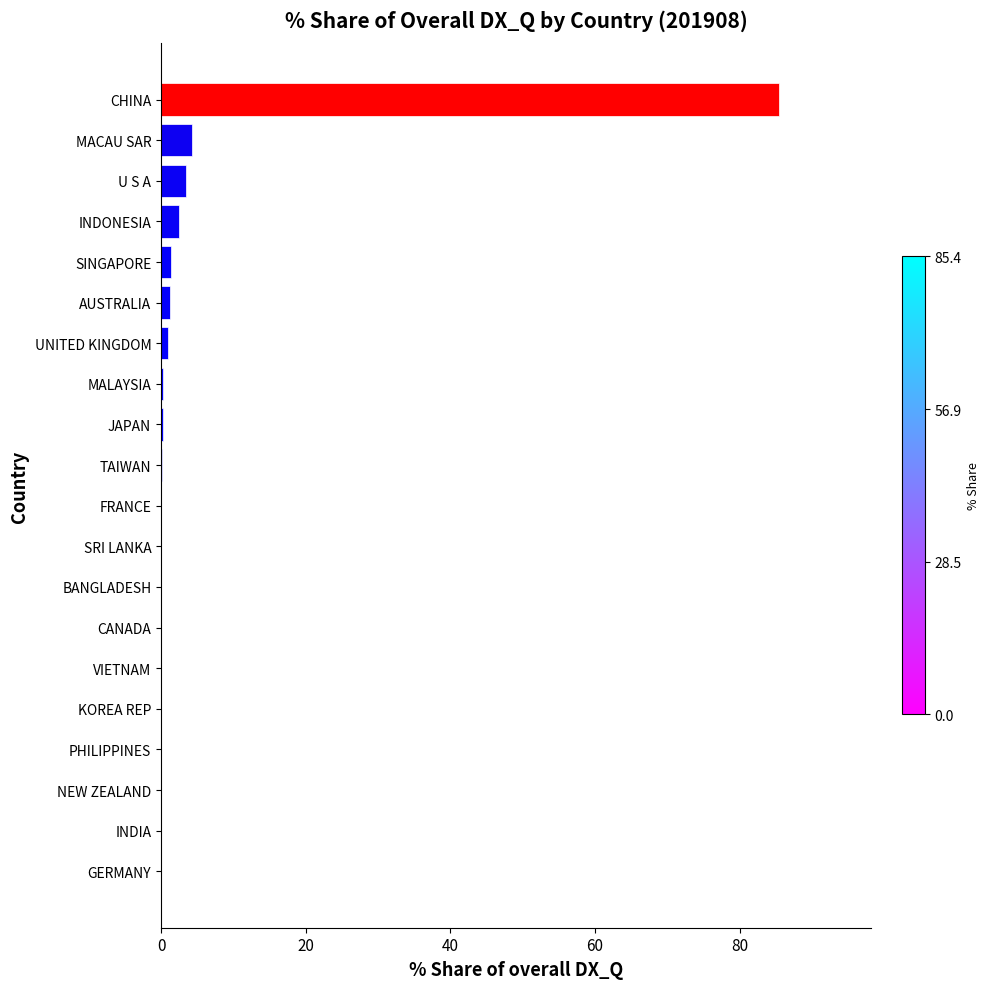

What is the average value?

5.0